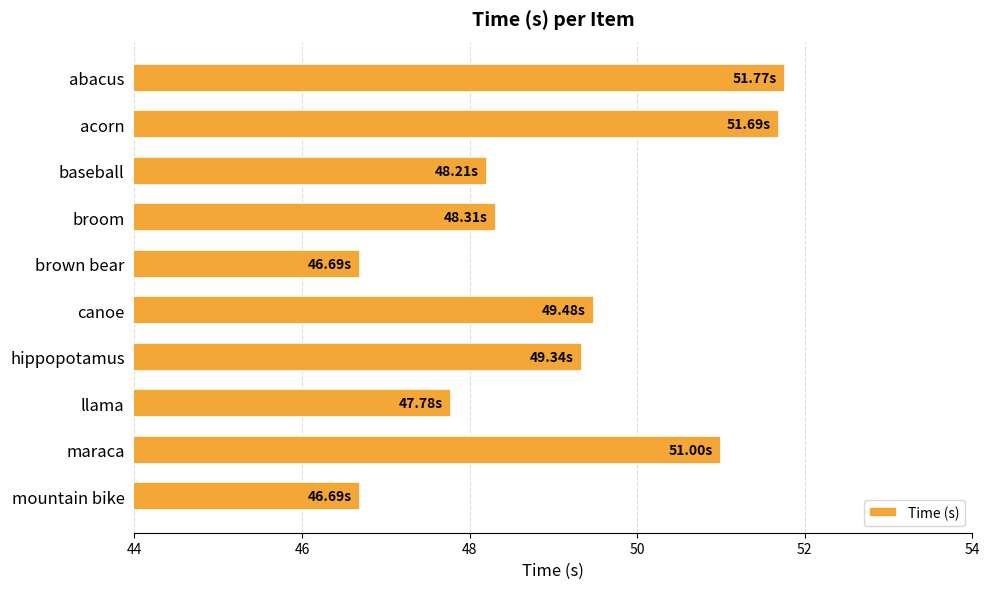

What is the minimum value shown in the chart?

46.7